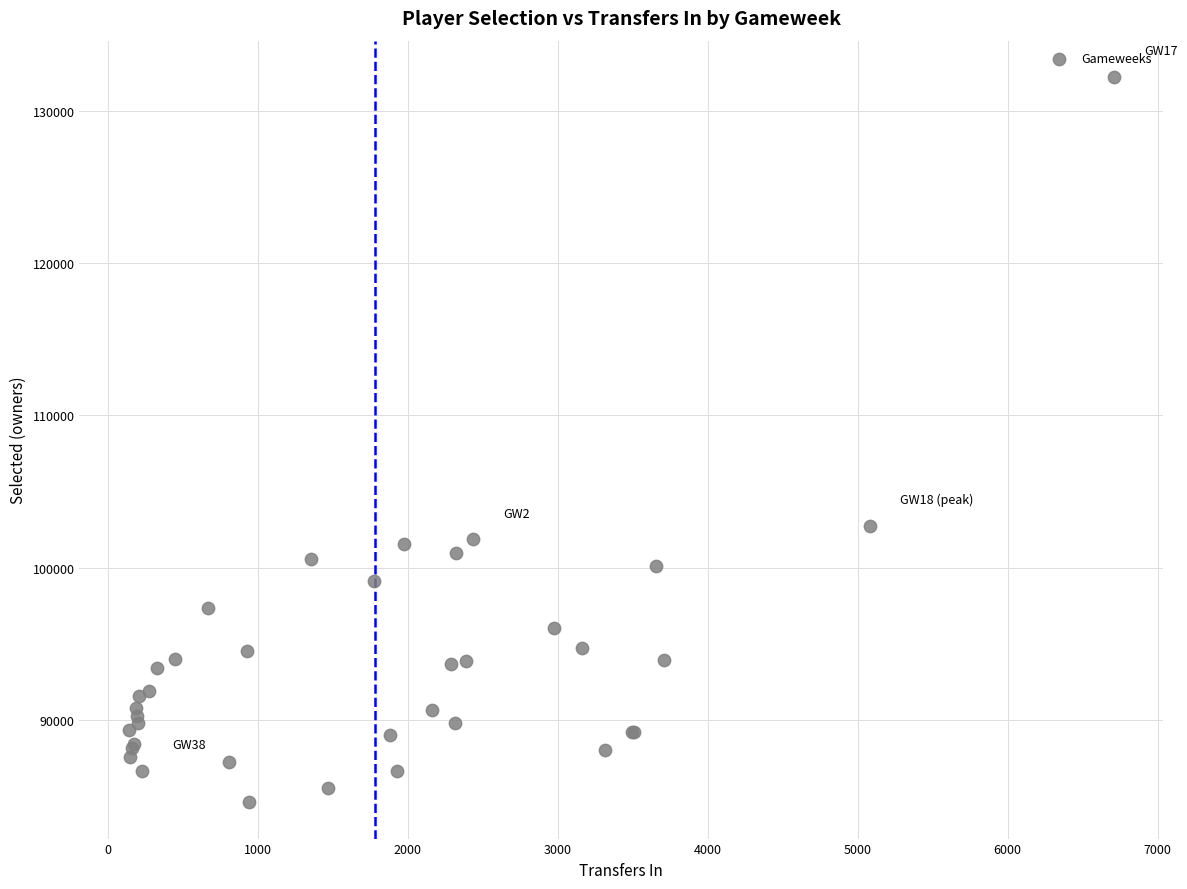

What Y value in the scatter plot is closest to 108404?

102734